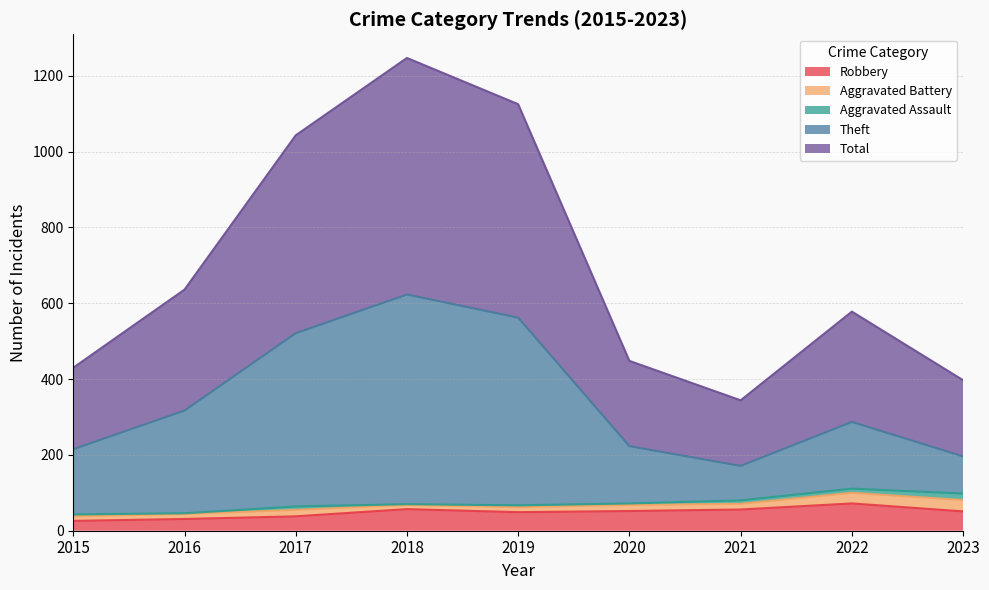

How many values in the Robbery series exceed 51?

4